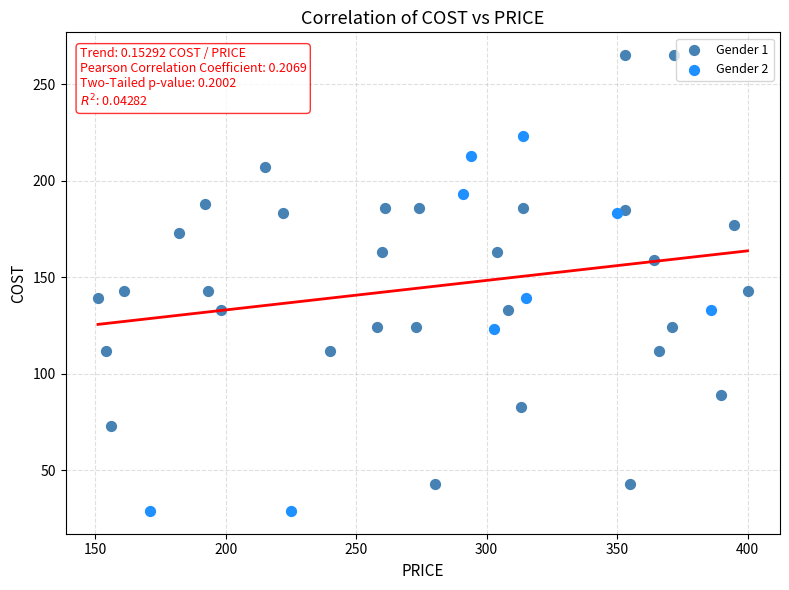

Which series has the widest spread of Y values?

Gender 1